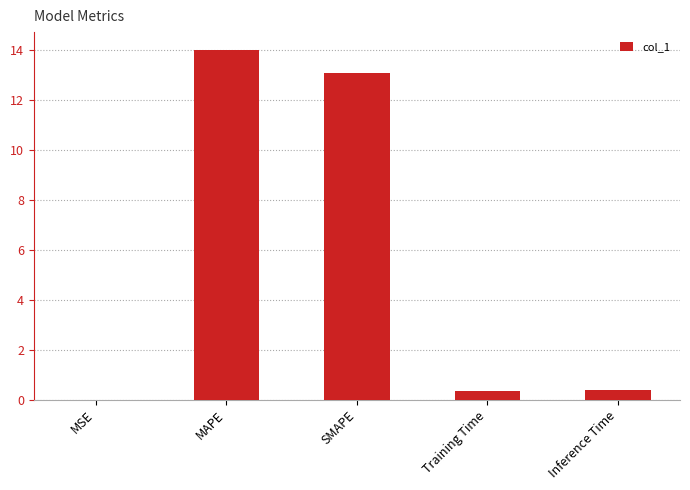

Is it true that the value at SMAPE is 3.2?

False